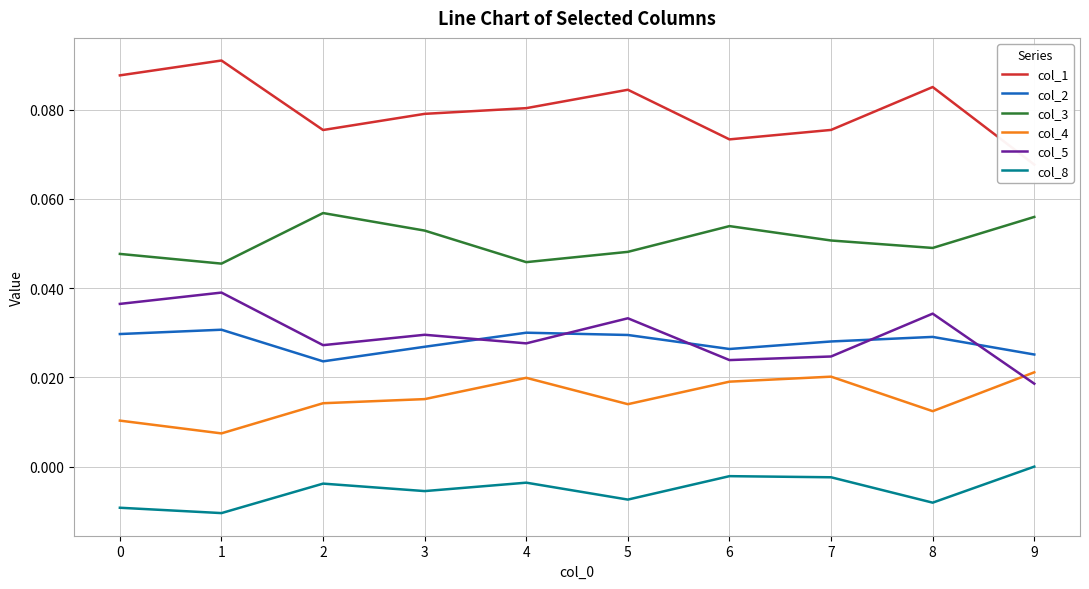

Which series has the largest total across all categories?

col_1